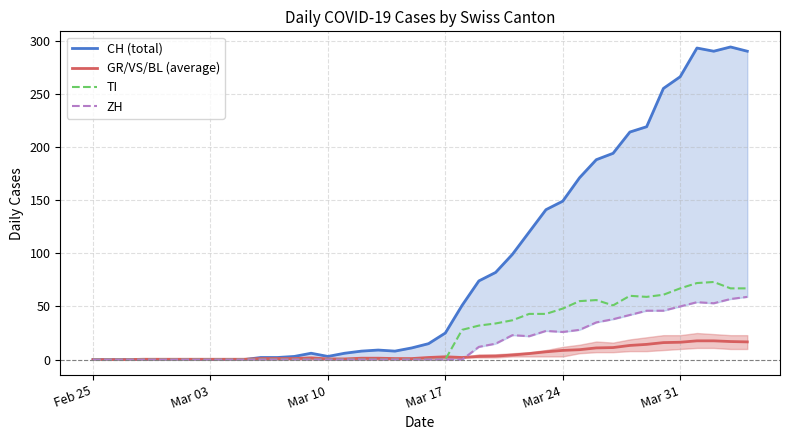

The TI series shows 28.2 at Mar 31. True or false?

False